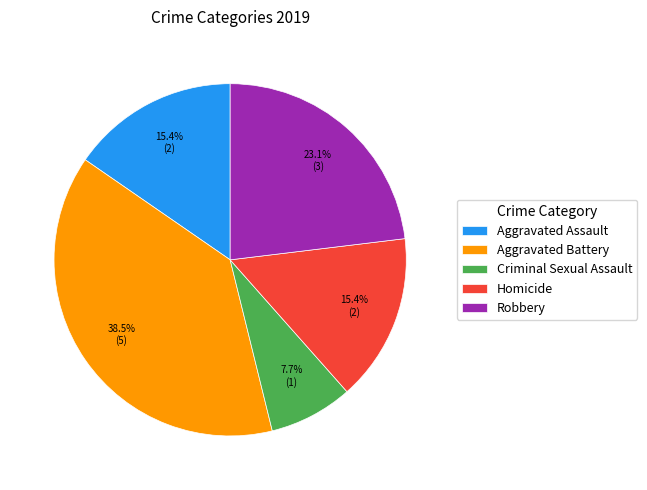

Does Aggravated Battery account for over 50% of the chart?

No